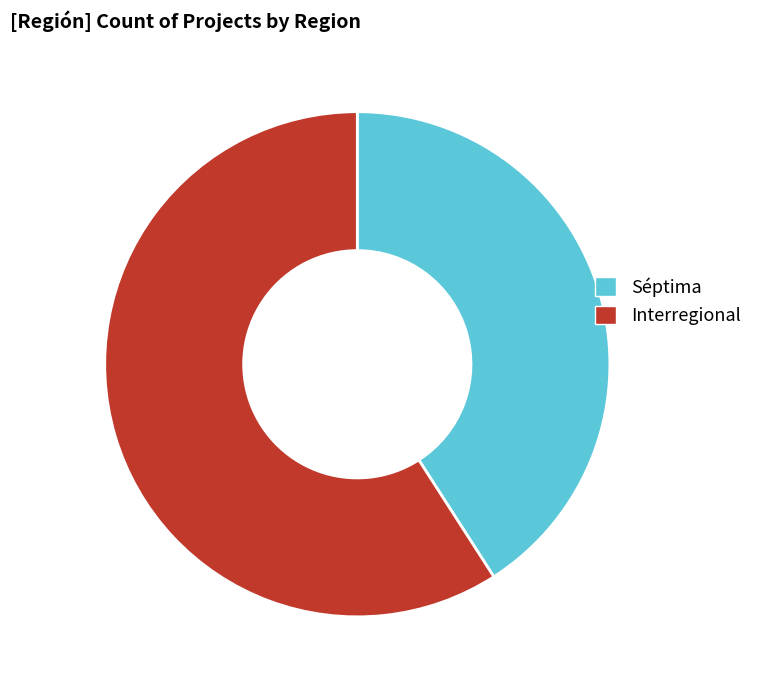

Do Interregional and Séptima together represent more than half of the pie?

Yes